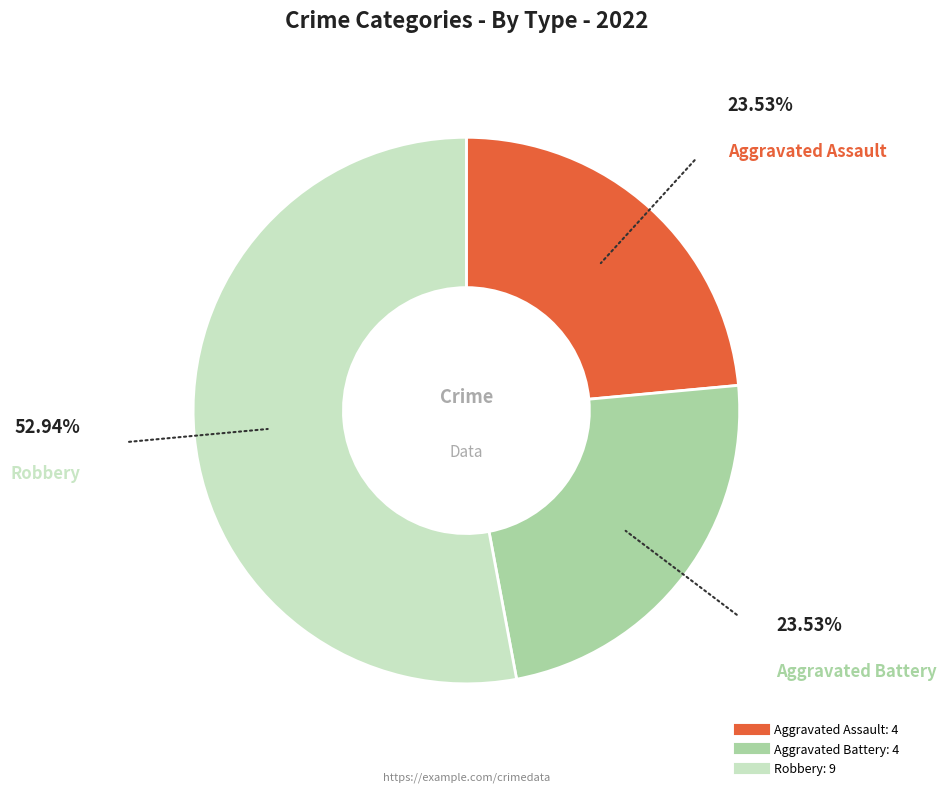

Is there any slice that represents more than half of the pie?

Yes